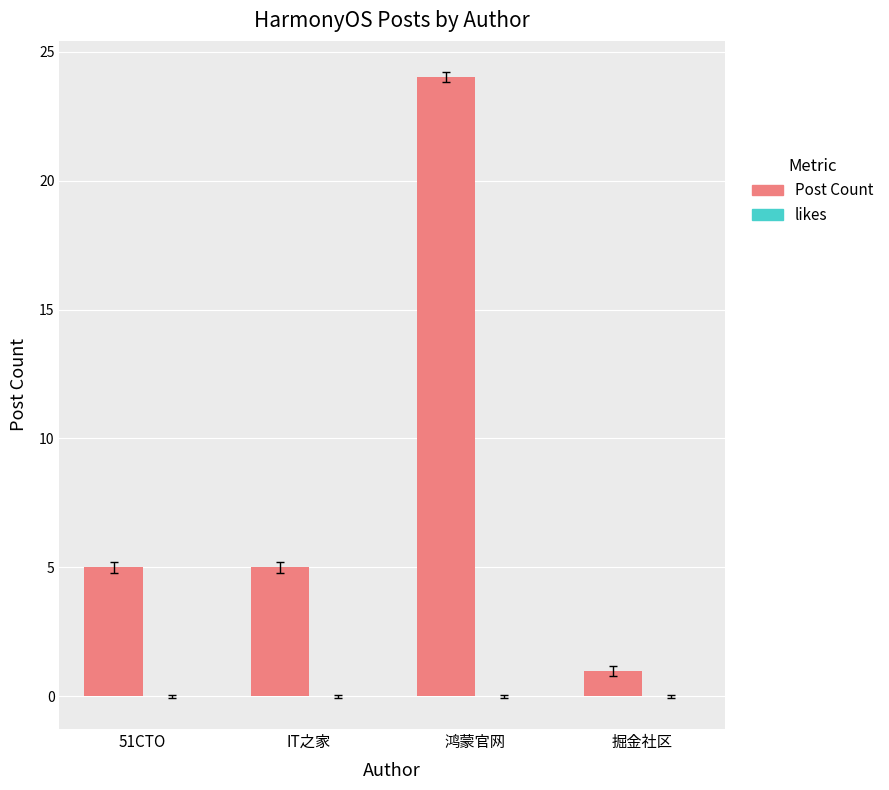

What position from the left is 51CTO?

1